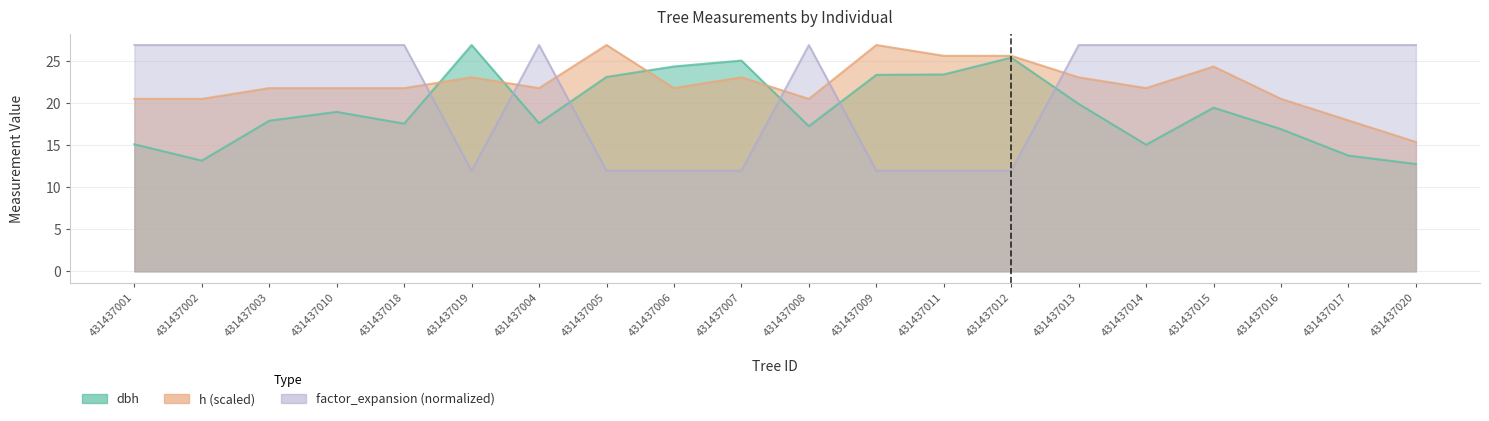

Between which two adjacent categories do dbh and factor_expansion first intersect?

431437018 and 431437019